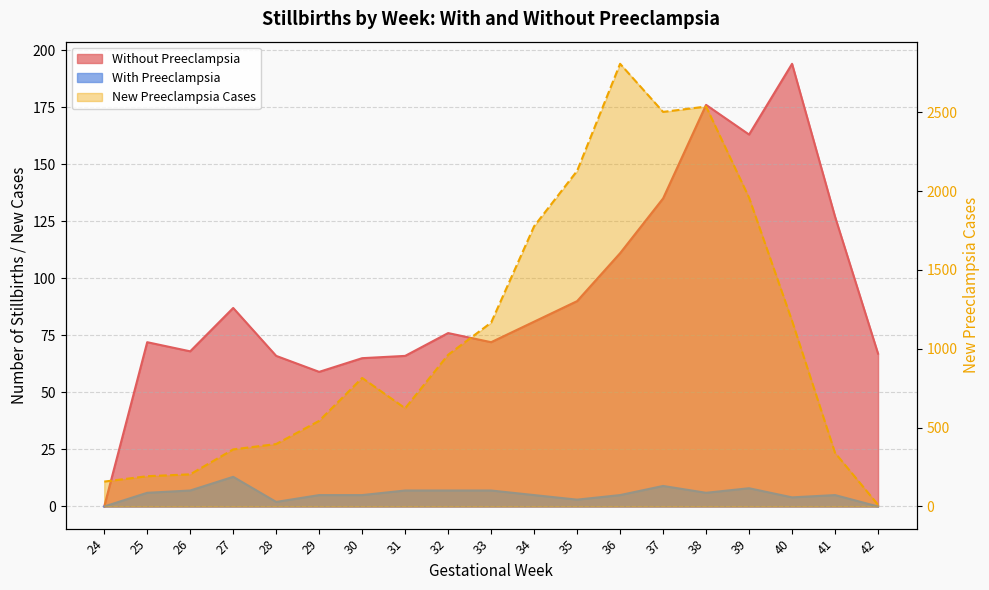

How many interior local peaks does the Without Preeclampsia series have?

5